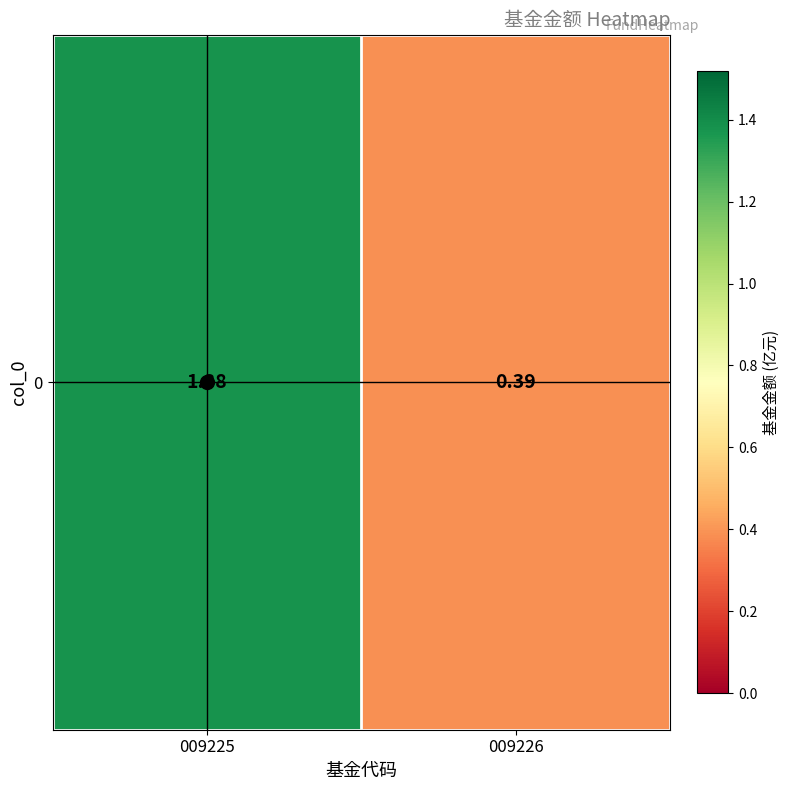

Is it true that the value at 009225 is 0.5?

False